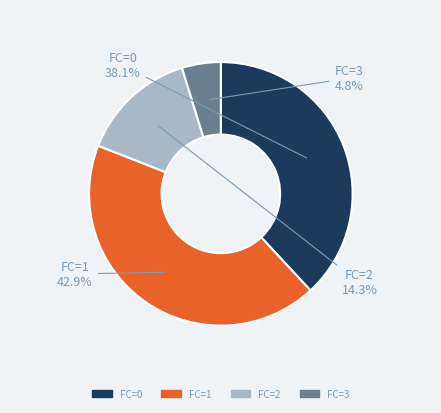

Which slice is the smallest?

FC=3